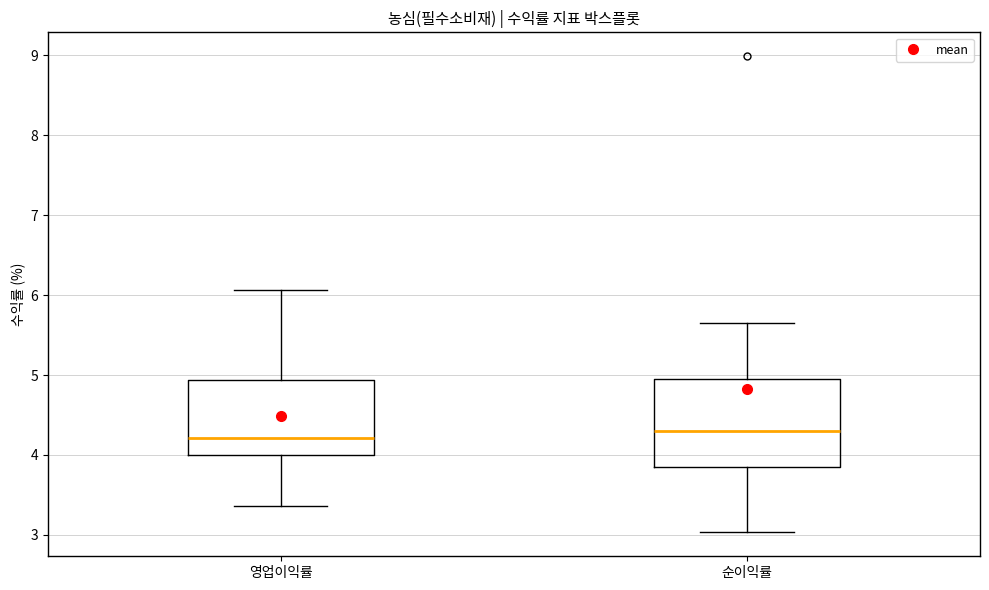

Where is the upper edge of the box for 순이익률 on the y-axis? The values are not printed on the chart, so give them approximately, as read against the axis.

4.9